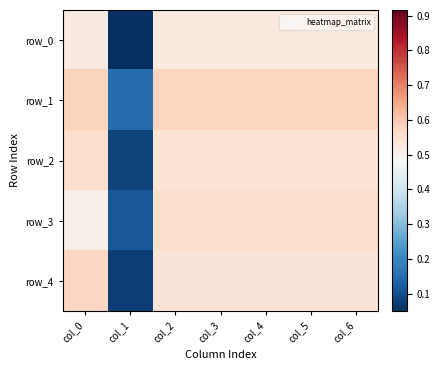

Reading right to left, transcribe all the data shown in this chart.

row_0: col_6=0.5	col_5=0.5	col_4=0.5	col_3=0.5	col_2=0.5	col_1=0.1	col_0=0.5
row_1: col_6=0.6	col_5=0.6	col_4=0.6	col_3=0.6	col_2=0.6	col_1=0.1	col_0=0.6
row_2: col_6=0.5	col_5=0.5	col_4=0.5	col_3=0.5	col_2=0.5	col_1=0.1	col_0=0.6
row_3: col_6=0.6	col_5=0.6	col_4=0.6	col_3=0.6	col_2=0.6	col_1=0.1	col_0=0.5
row_4: col_6=0.5	col_5=0.5	col_4=0.5	col_3=0.5	col_2=0.5	col_1=0.1	col_0=0.6